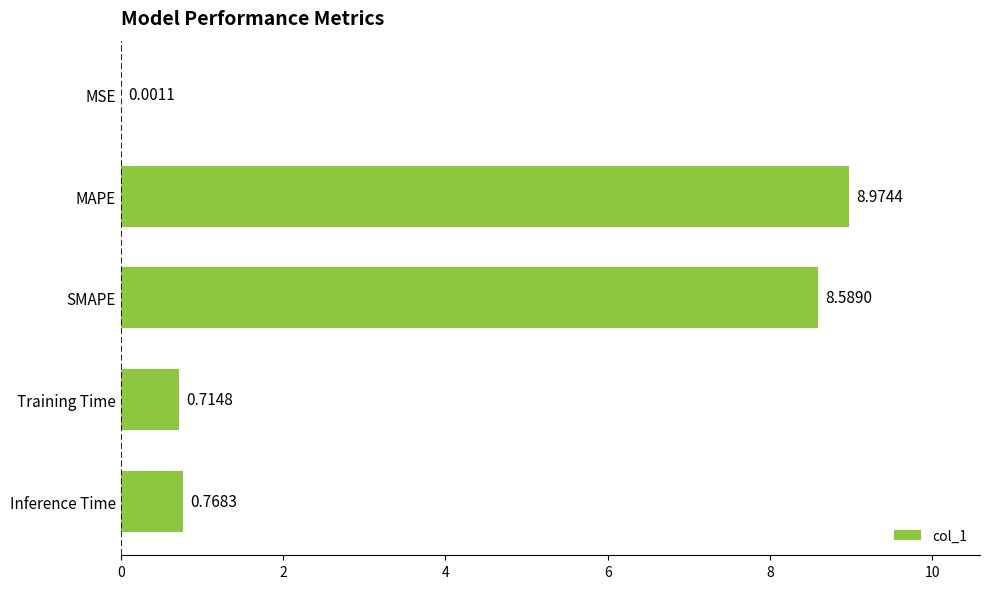

What is the ratio of the value at MAPE to the value at SMAPE?

1.0